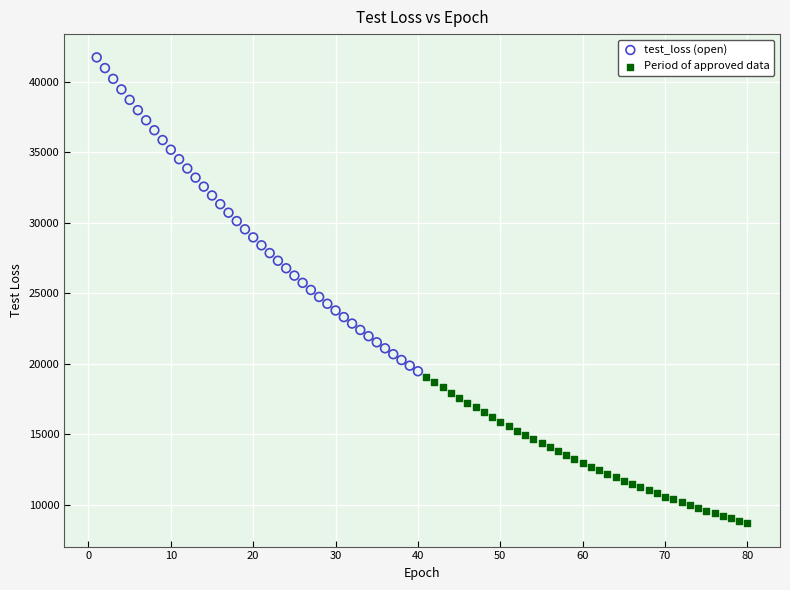

Which series has the largest Y range (max minus min)?

test_loss (open)